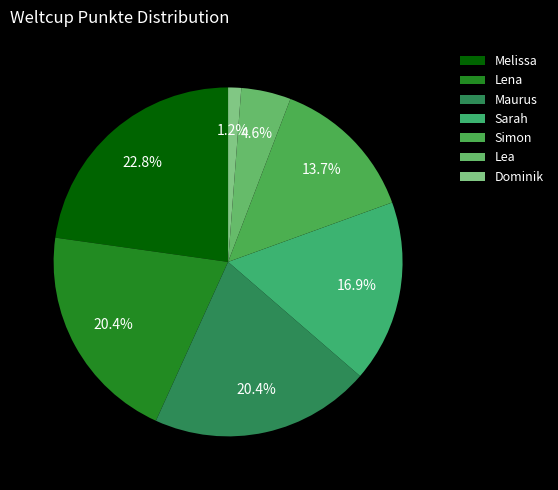

Do Simon and Lea together represent more than half of the pie?

No